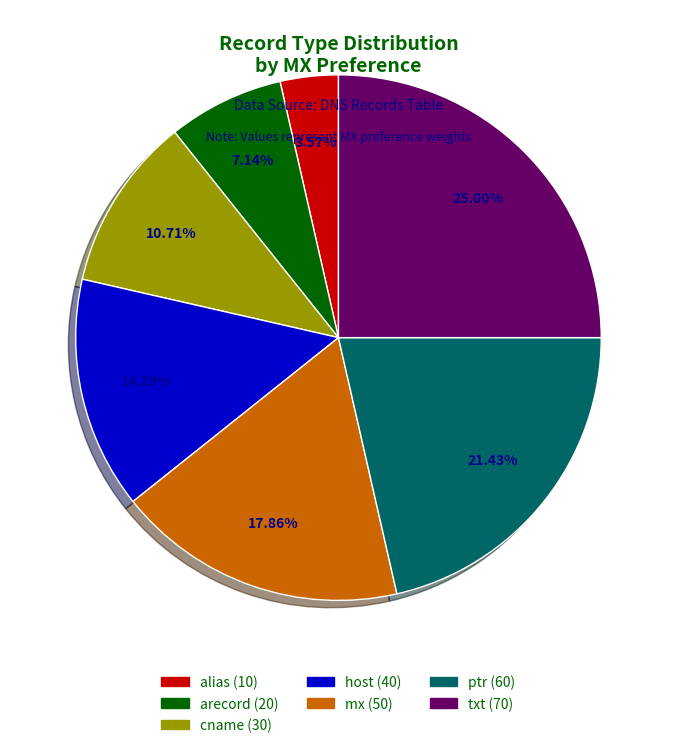

Between arecord and ptr, which is larger?

ptr